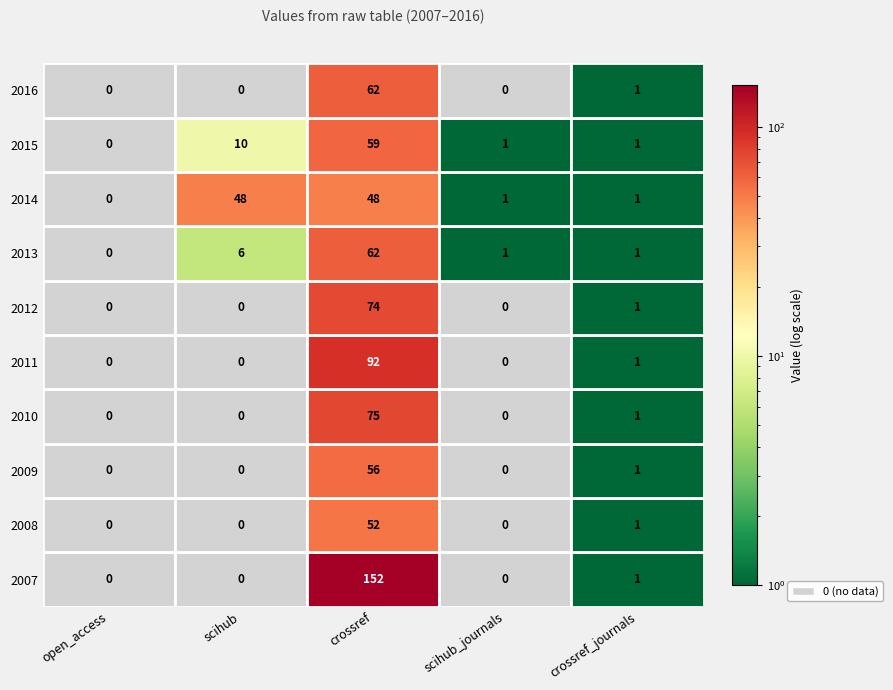

Between 2011 and 2013, which series saw the biggest shift?

crossref